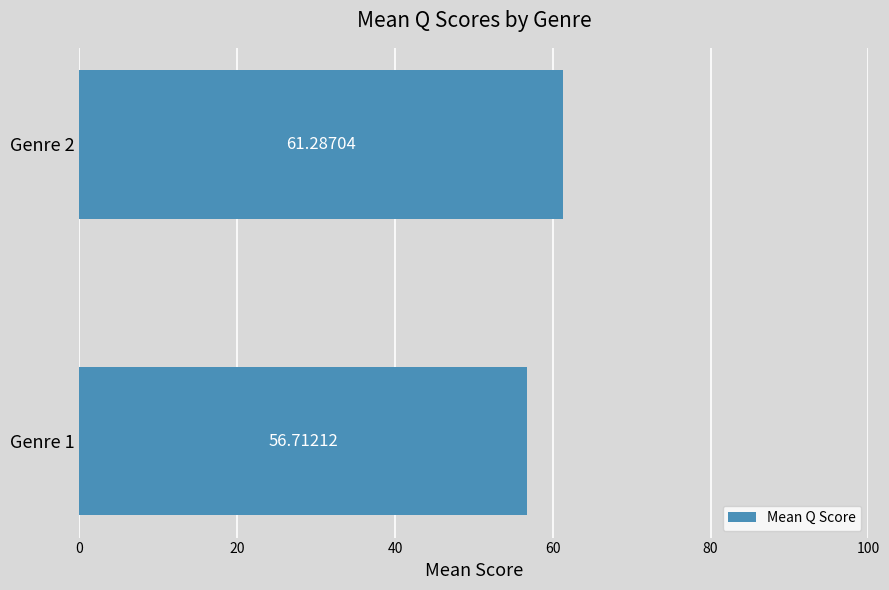

List the labels in order of value, largest first.

Genre 2, Genre 1